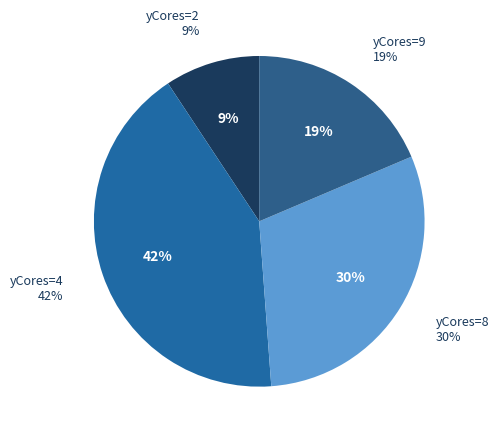

Rank the categories by value from highest to lowest.

yCores=4, yCores=8, yCores=9, yCores=2